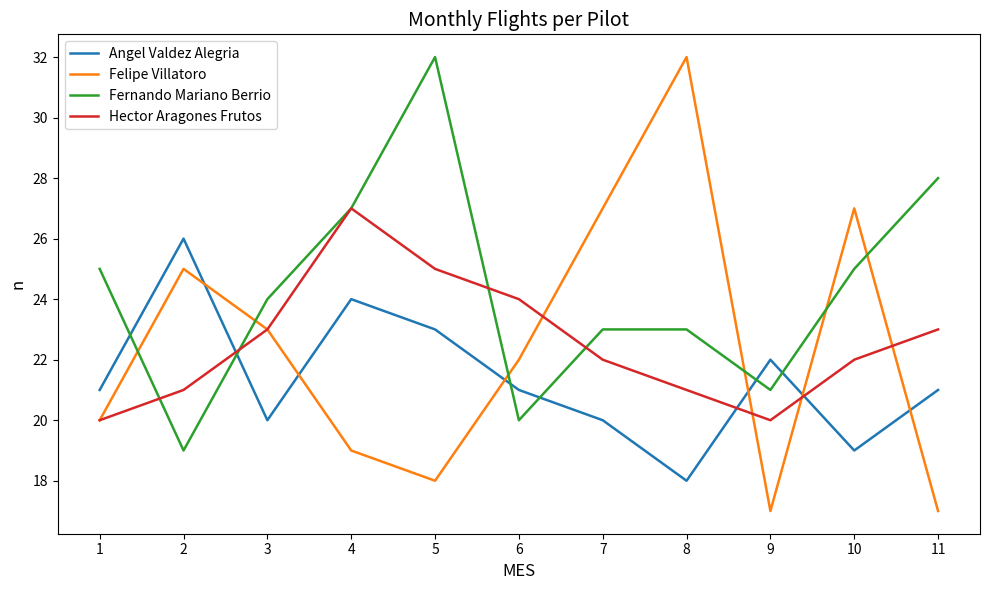

At which category is the sum across all series the highest?

5